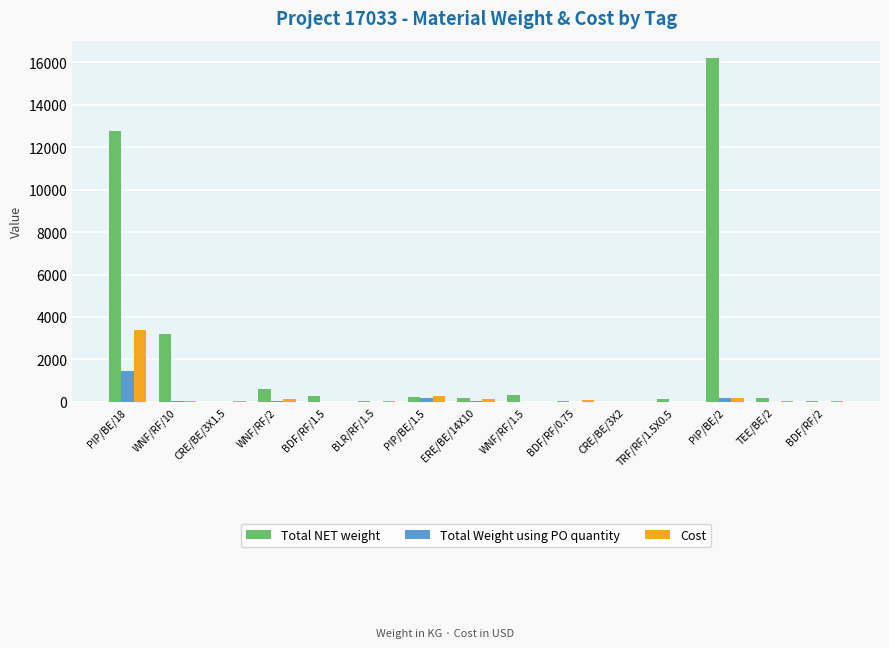

What is the highest value of the Total Weight using PO quantity series?

1468.6